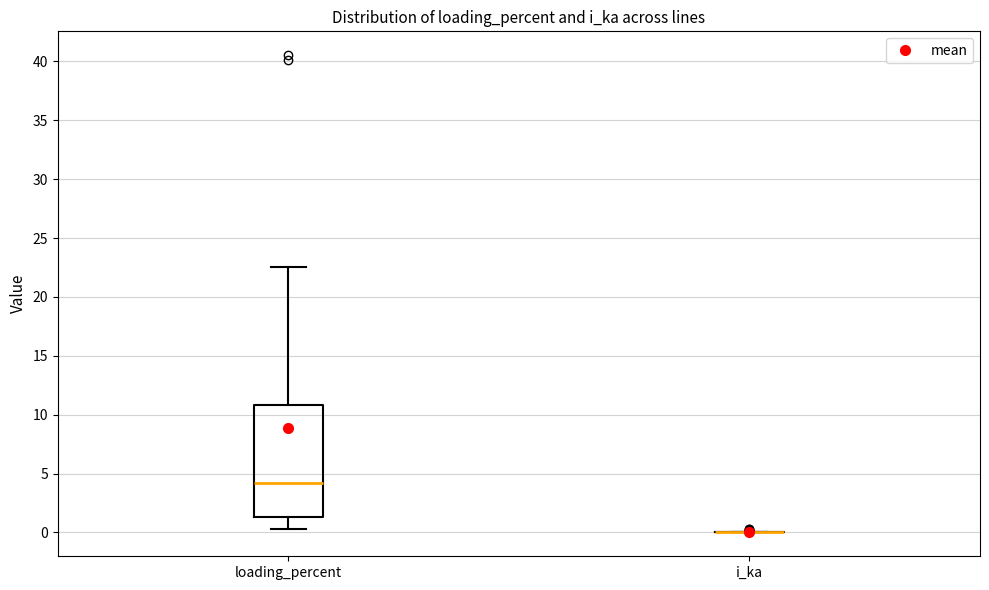

Where does the lower whisker of the box for loading_percent end on the y-axis? The values are not printed on the chart, so give them approximately, as read against the axis.

0.5